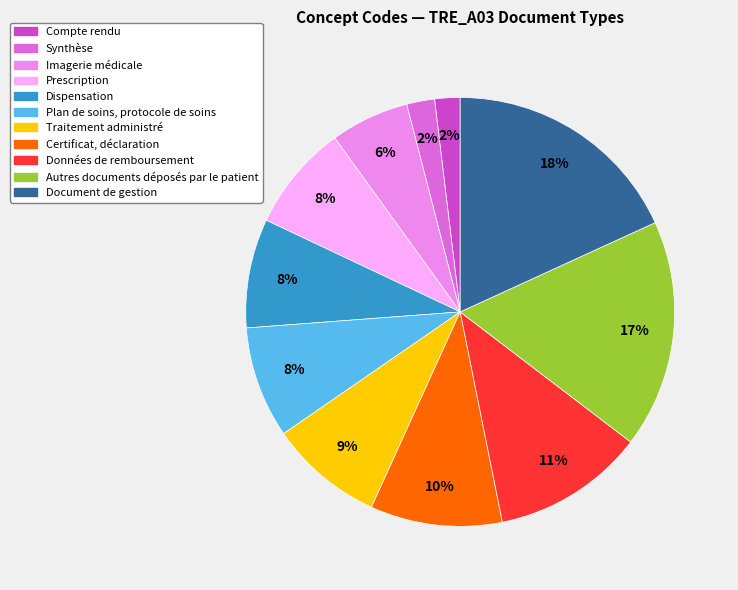

Is it true that Autres documents déposés par le patient is 17% of the pie?

True